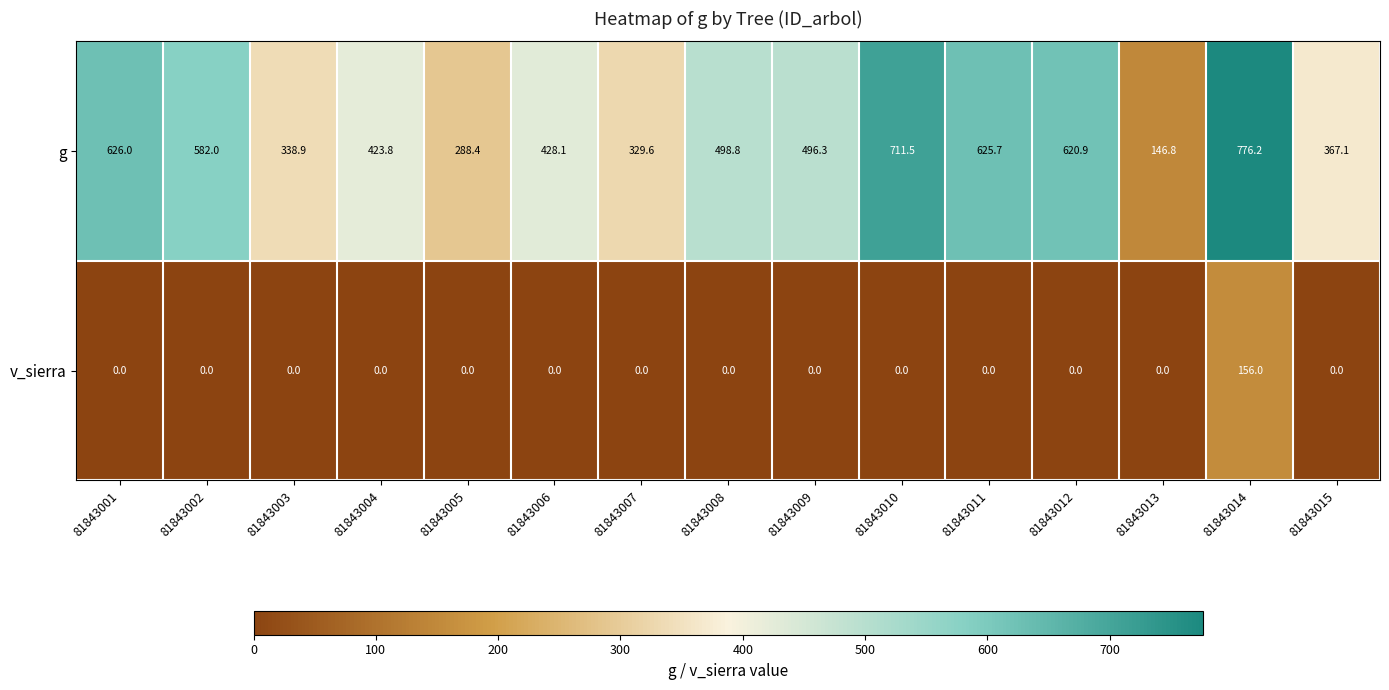

What is the average value of the g series?

484.0